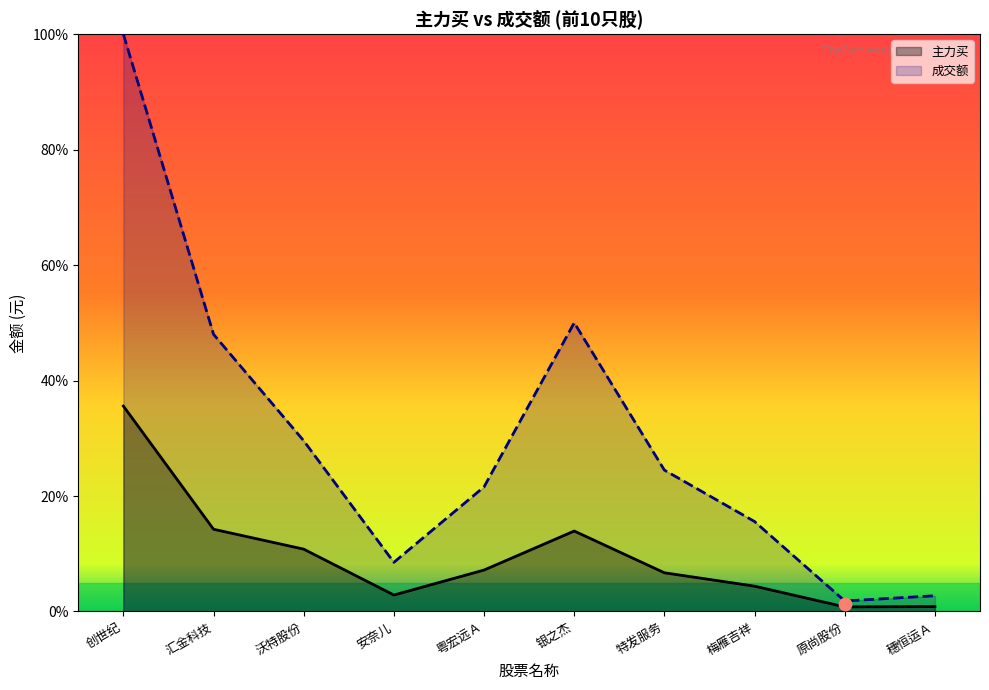

Which series has the largest total across all categories?

成交额